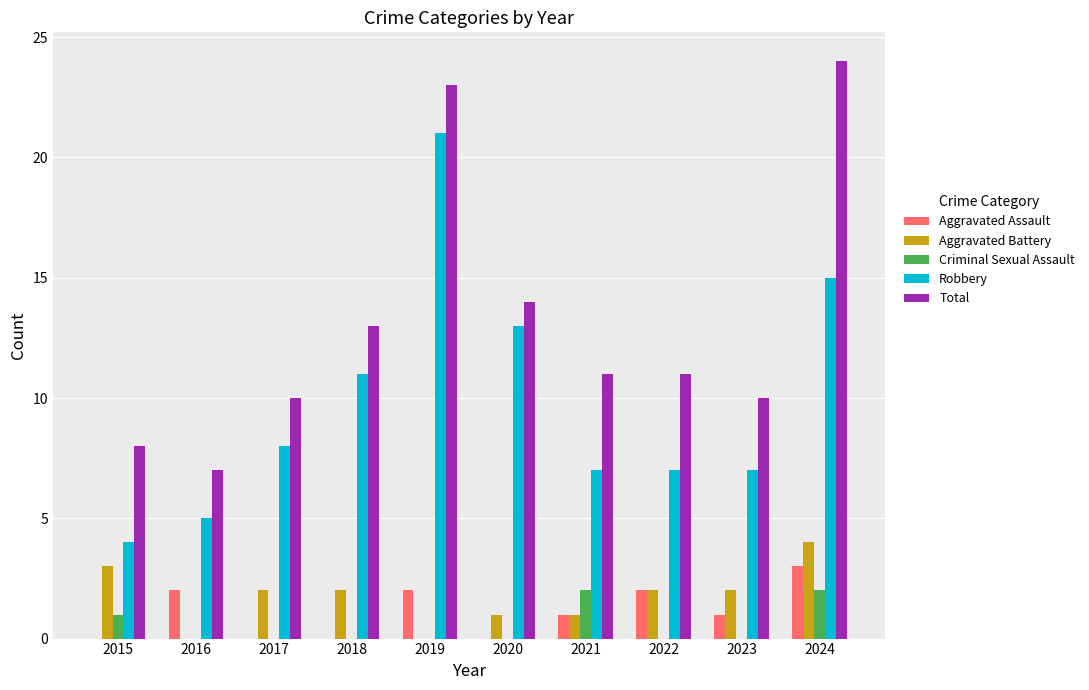

What is the average value of the Aggravated Battery series?

2